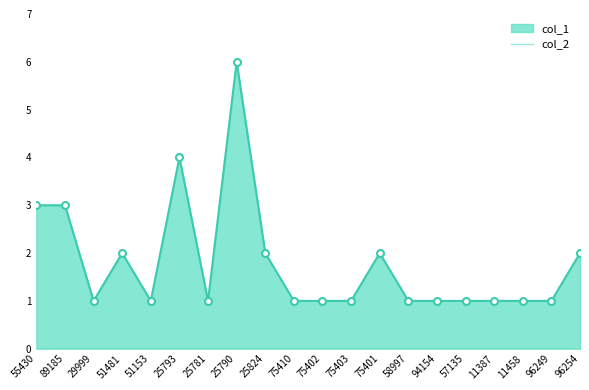

What is the difference between the values at 94154 and 25790?

5